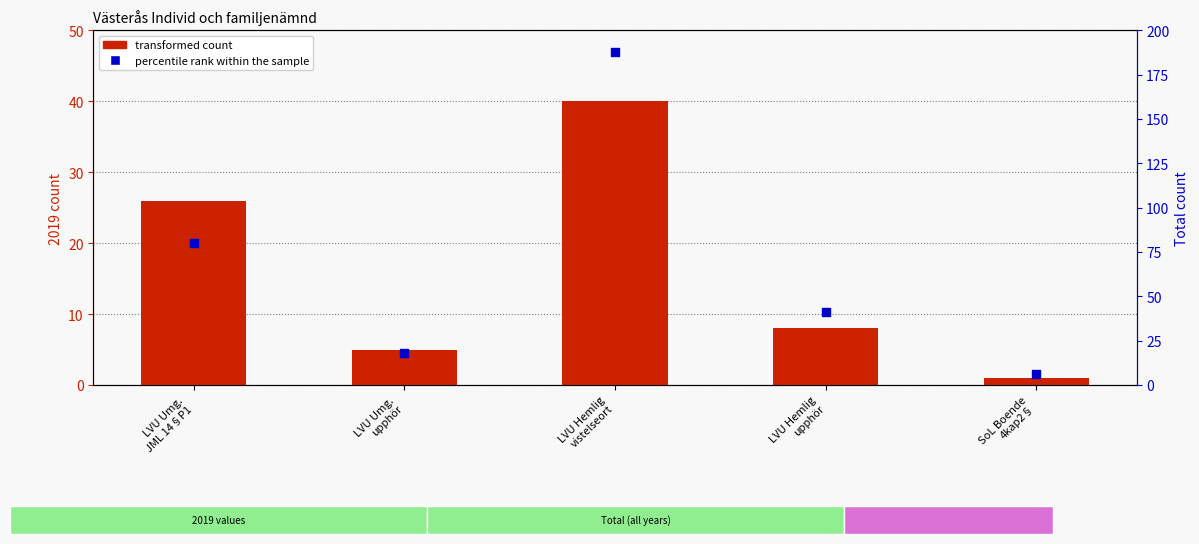

Is the value of transformed count at LVU Umg.
upphör greater than the value of percentile rank within the sample at LVU Umg.
upphör?

No